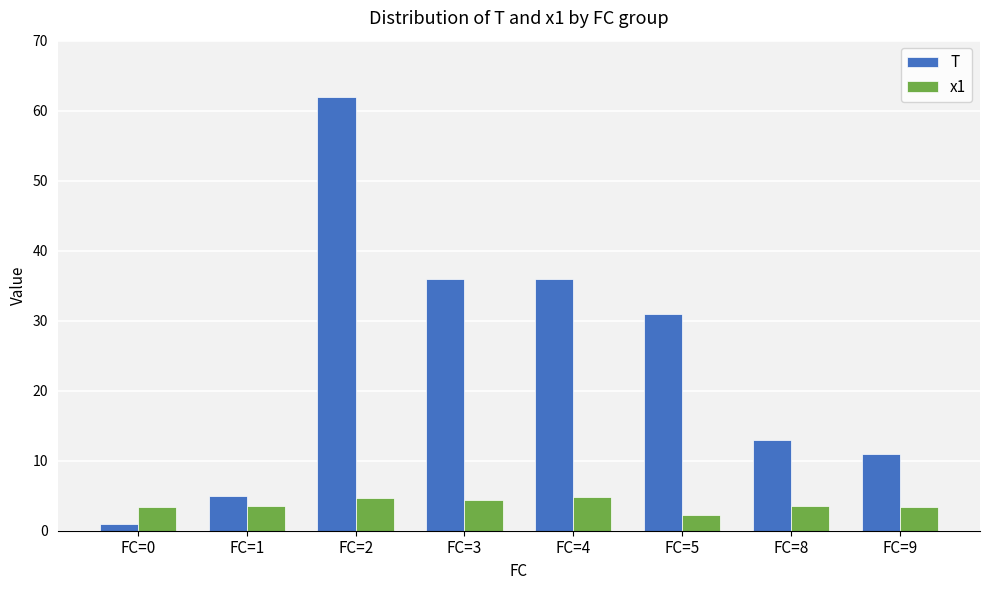

Are the bars grouped side by side (vs. stacked)?

Yes